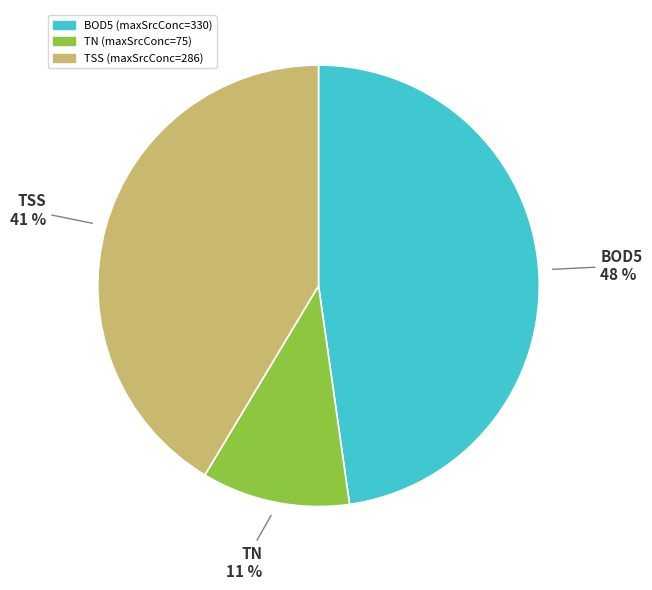

To the nearest percent, what portion does TN represent?

11%